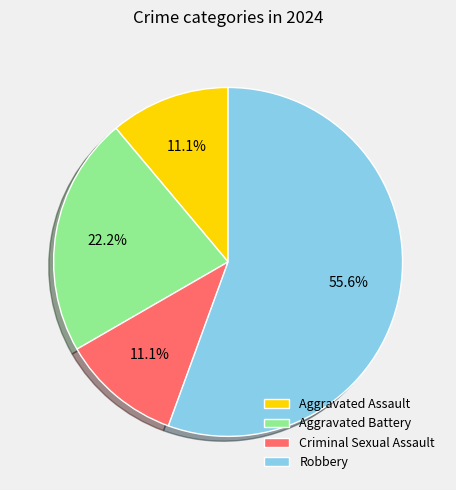

What is the majority slice?

Robbery